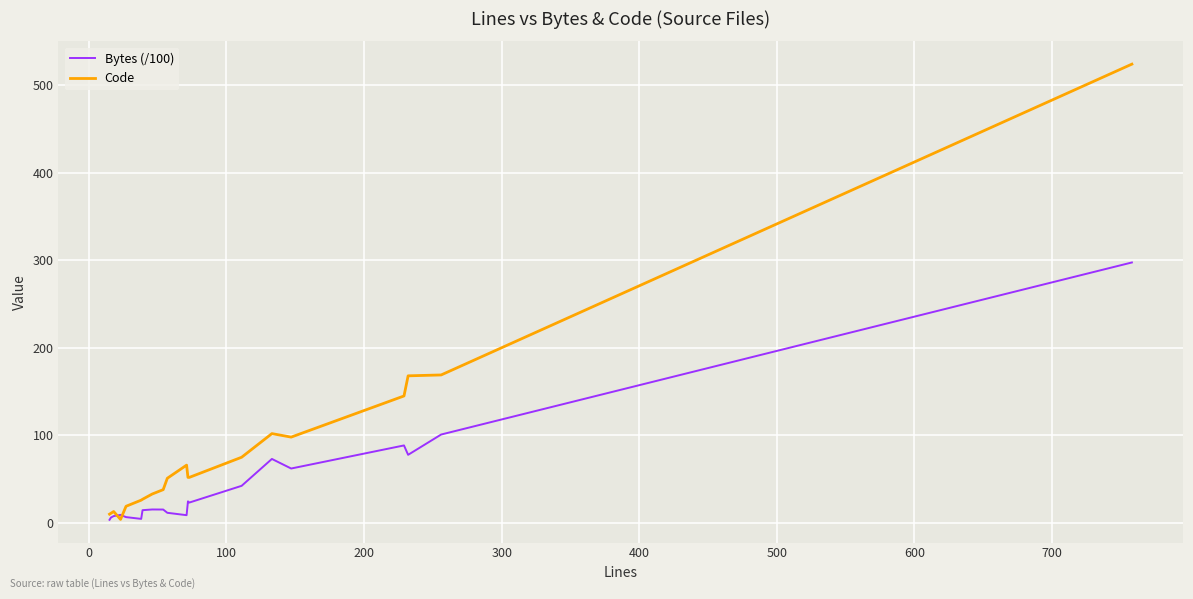

Which series has the widest spread of values?

Code